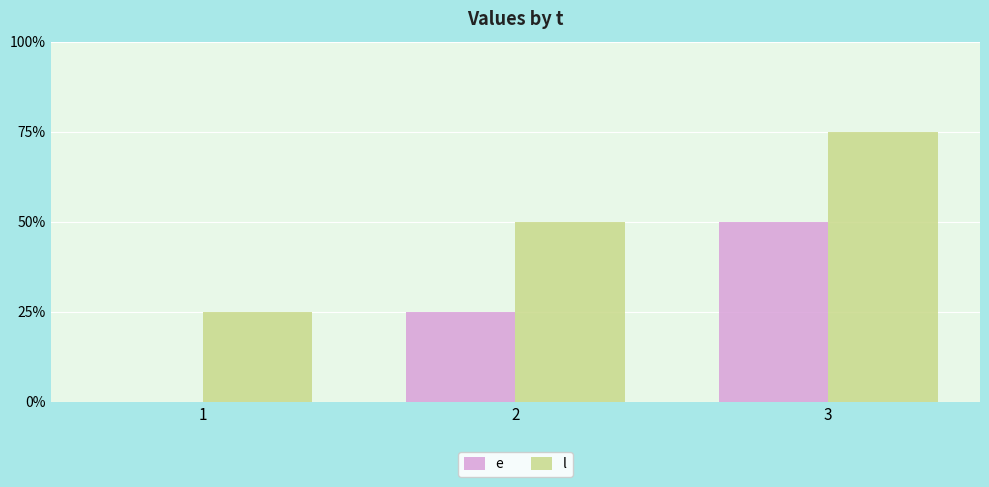

At 3, list the series in order from smallest to largest.

e, l